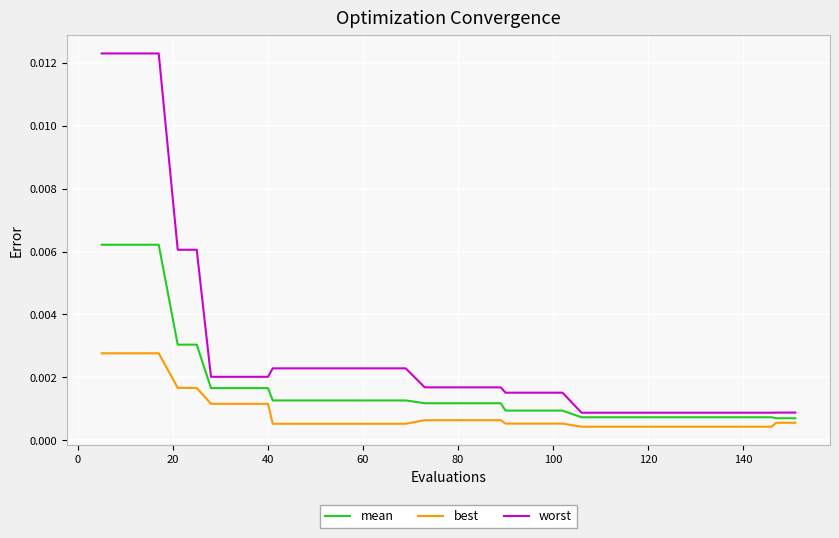

Which series has the largest range (max minus min)?

worst